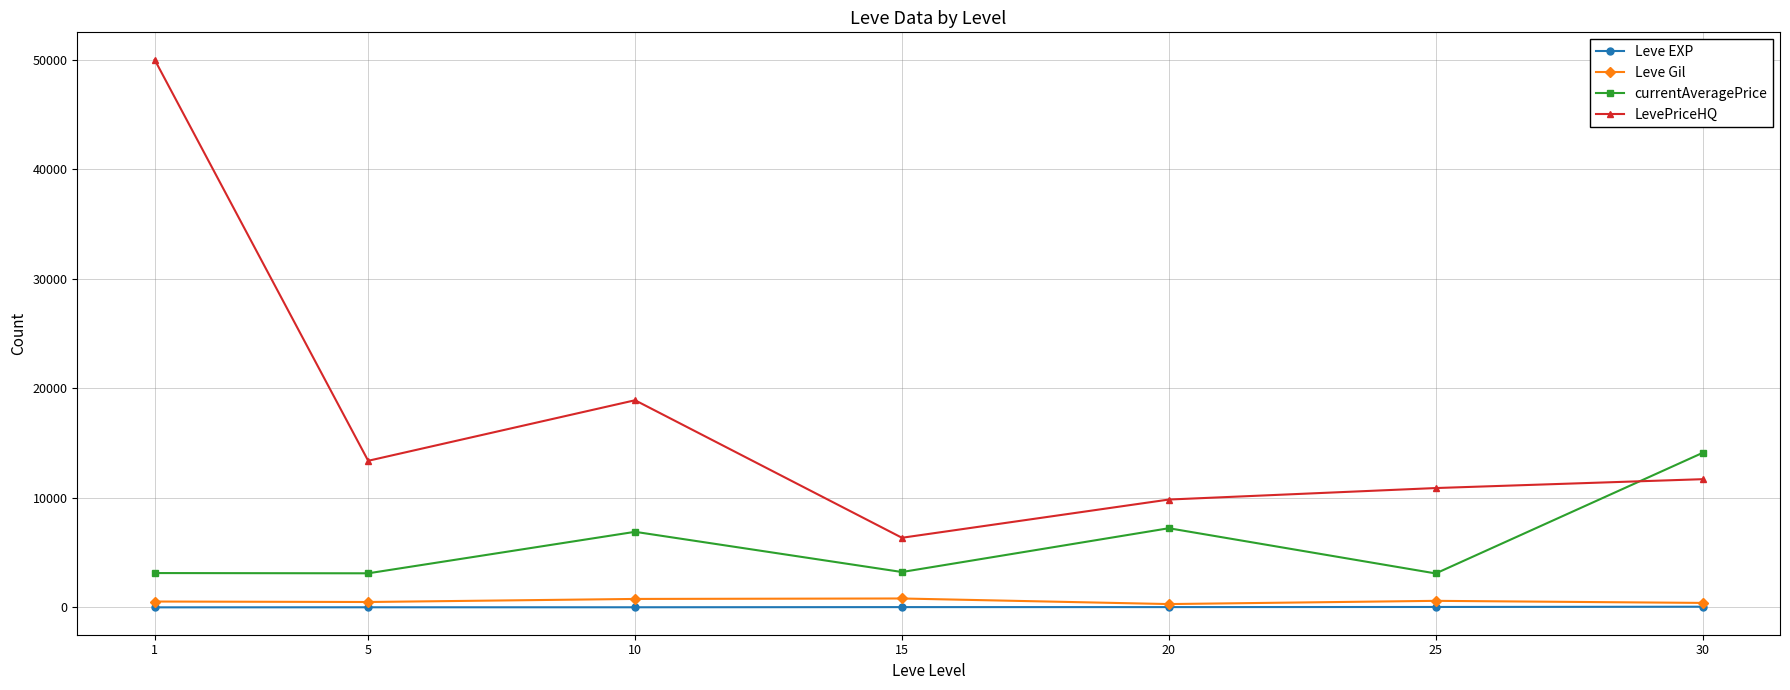

Is the value of currentAveragePrice at 30 greater than the value of Leve Gil at 25?

Yes